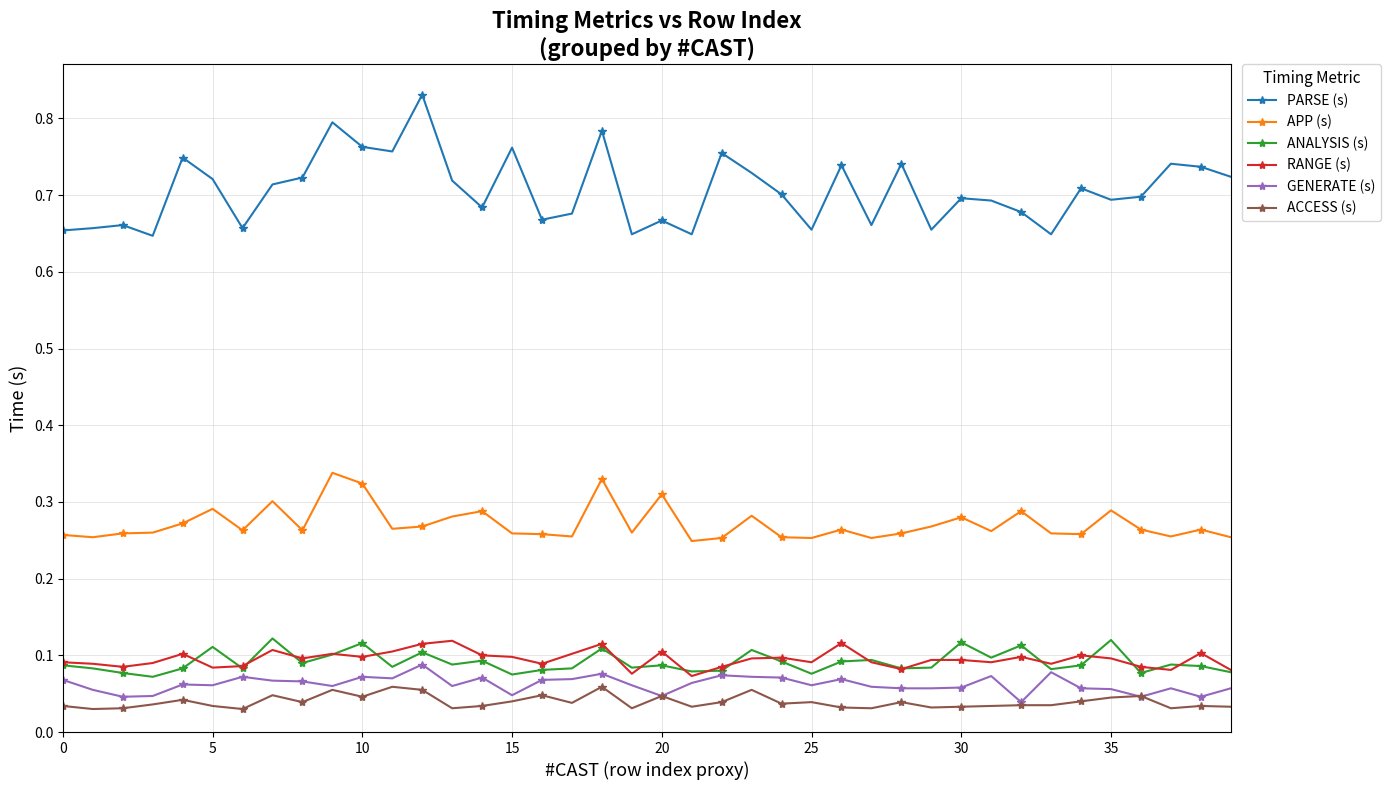

How many lines are shown in the chart?

6